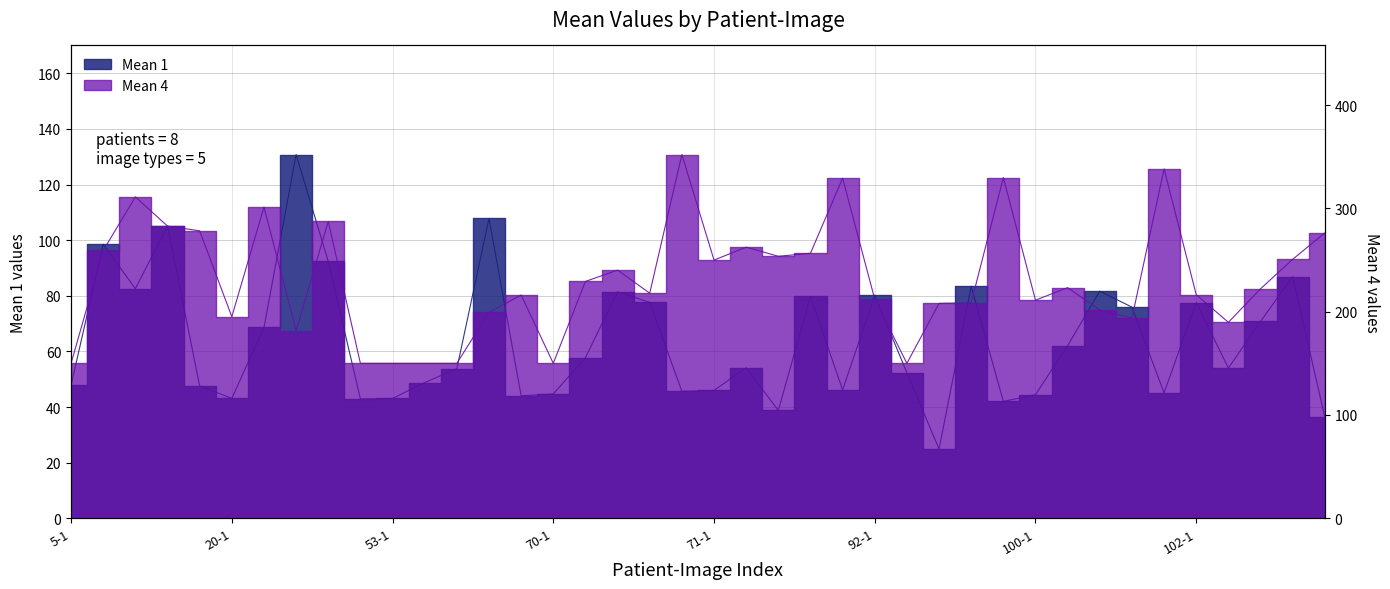

What is the total value across all series at 5-3?

393.7